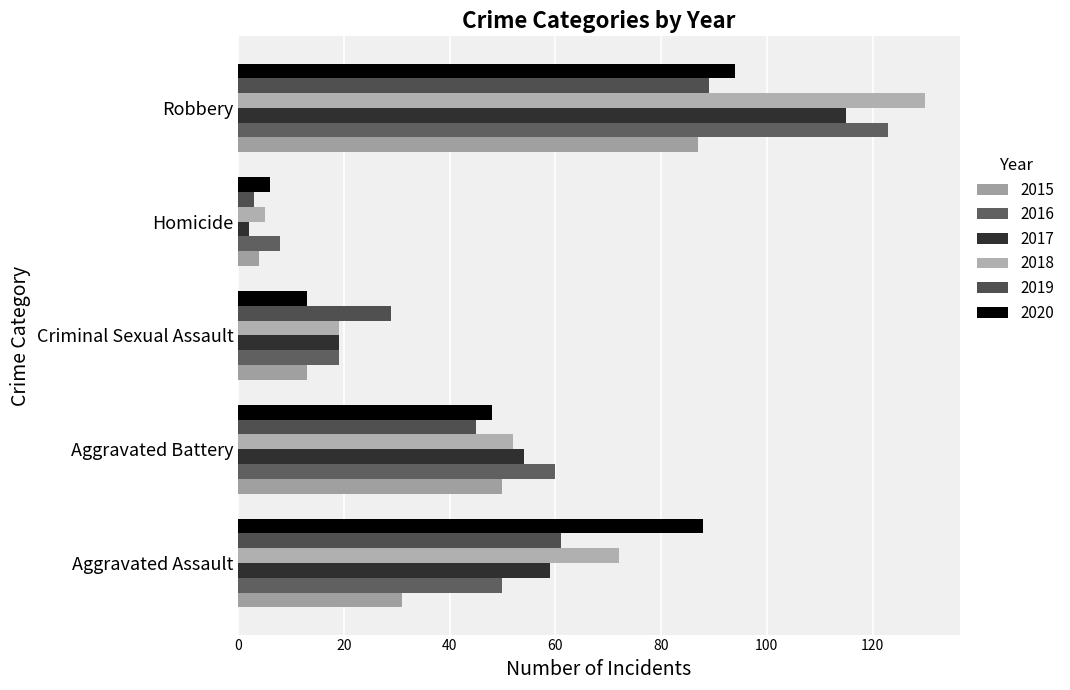

The 2019 series shows 45 at Aggravated Battery. True or false?

True